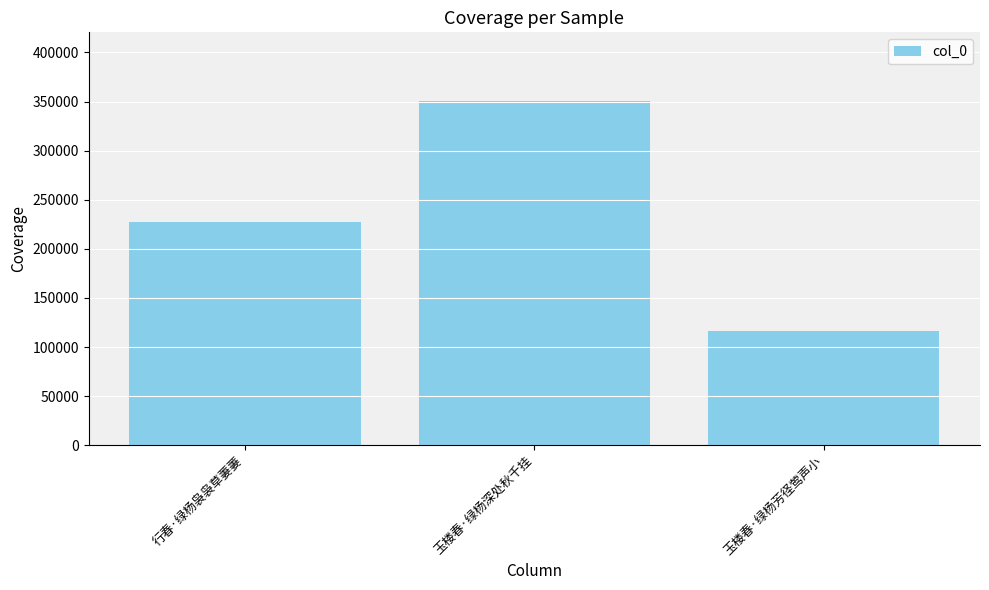

How many values are below 227264?

1